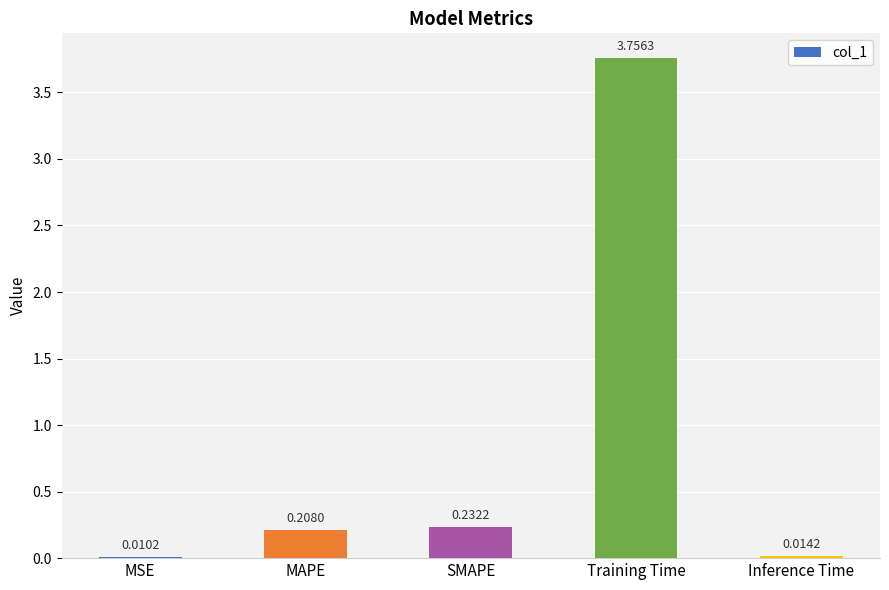

What is the change in value from MSE to MAPE?

+0.2